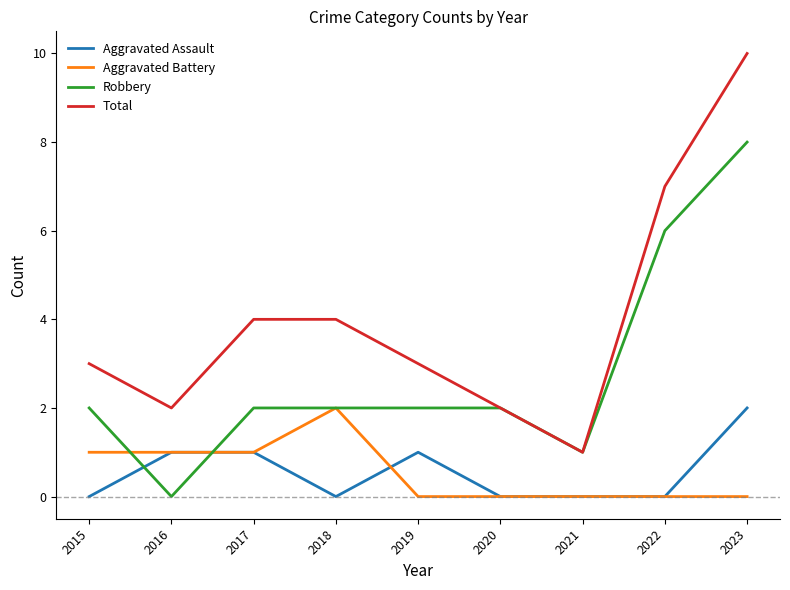

True or false: Total and Aggravated Assault intersect in this chart.

False